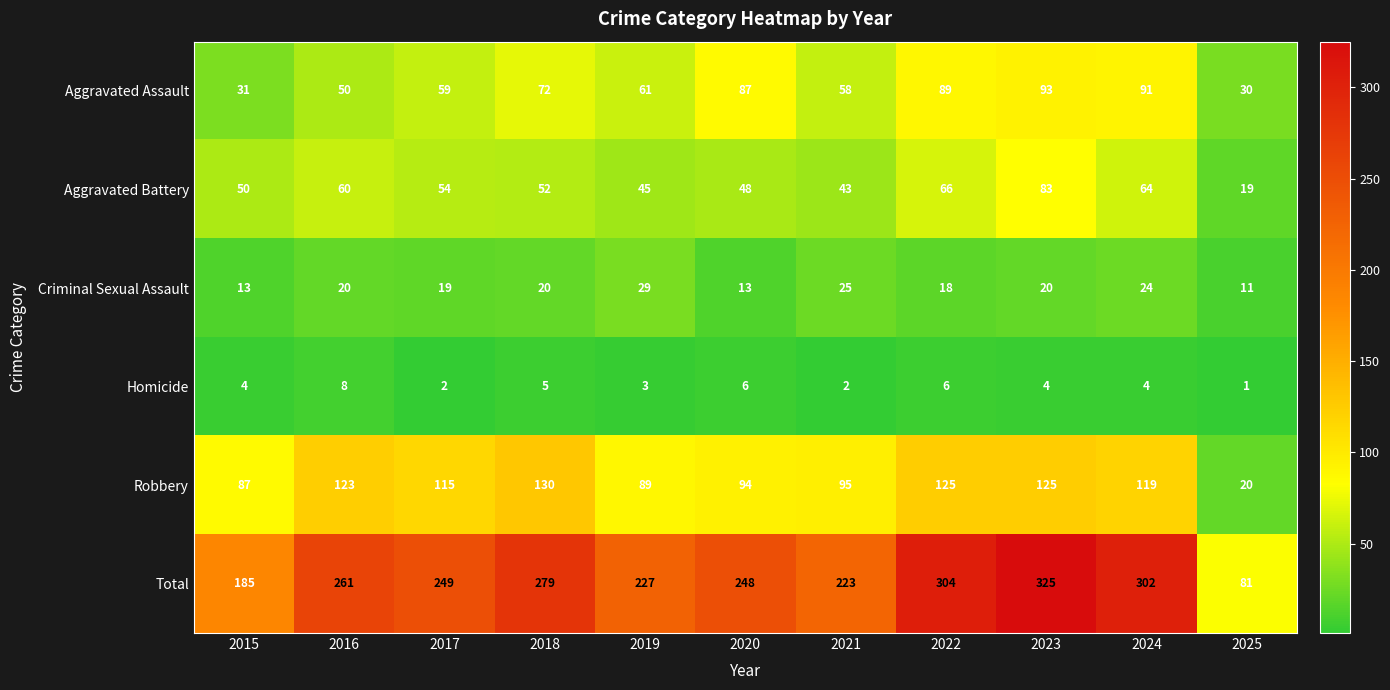

What is the difference between the maximum and minimum values in the Homicide series?

7